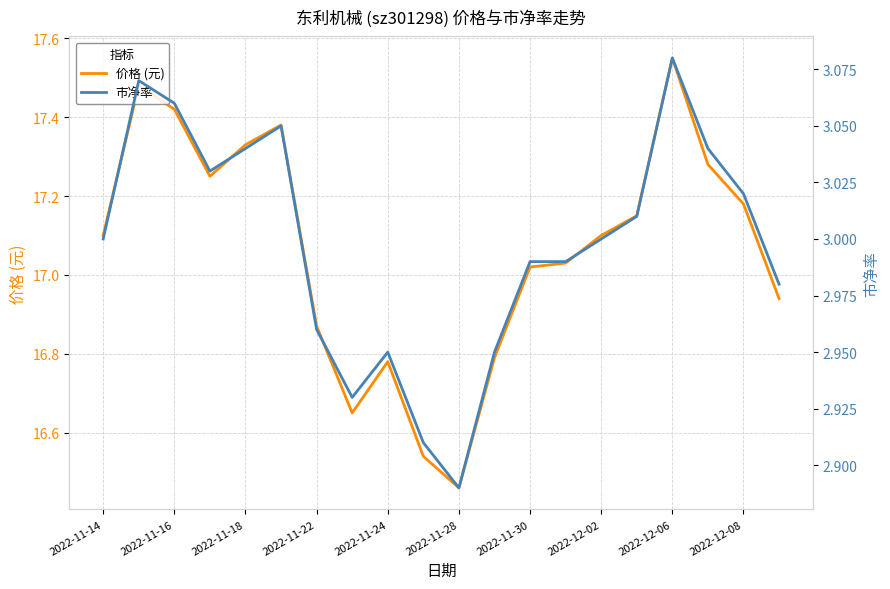

In 市净率, how many points are lower than both neighbors (excluding endpoints)?

3